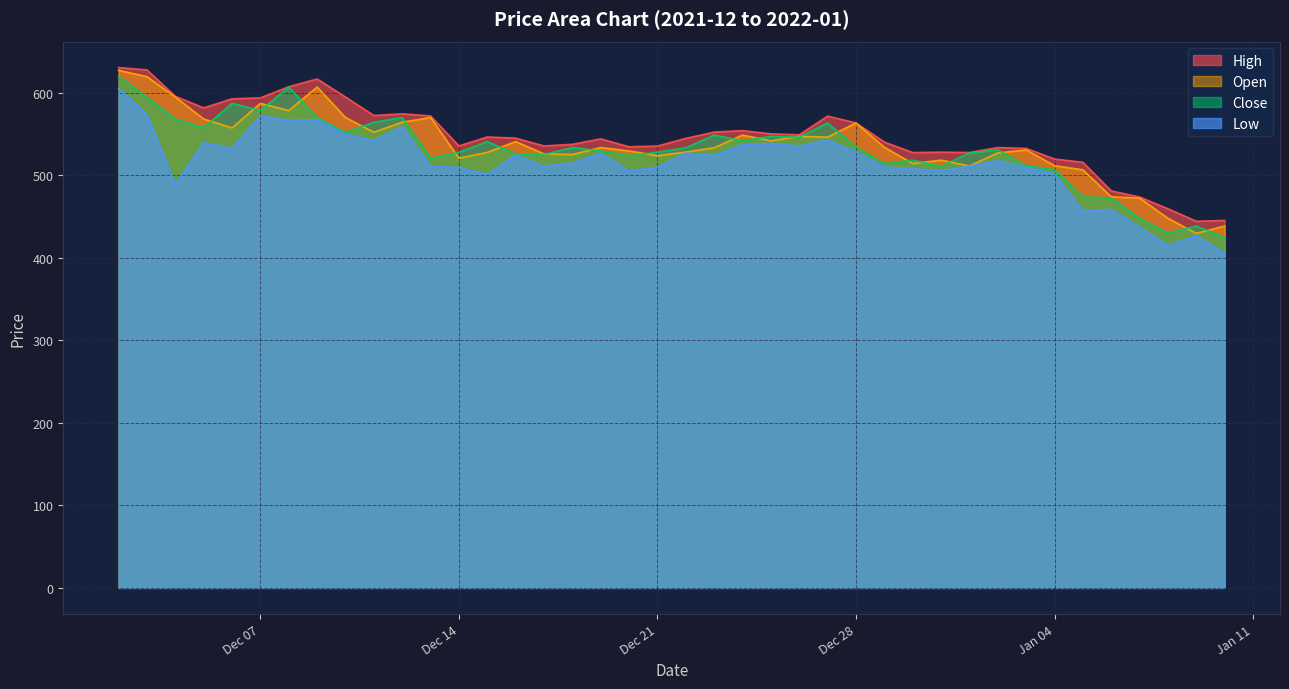

Rank the series by their maximum value, from lowest to highest.

low, close, open, high